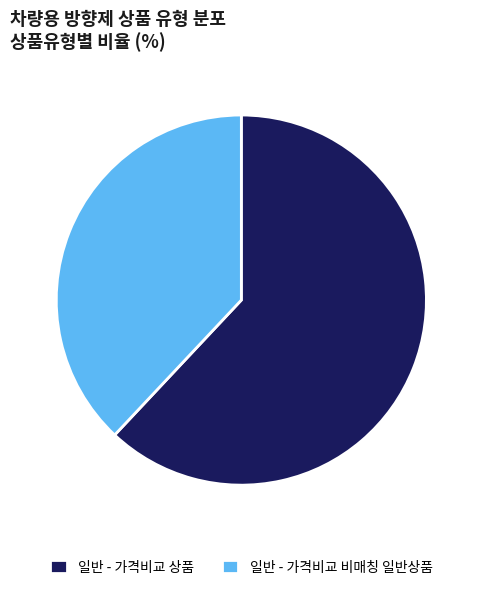

Which slice represents more than half of the pie?

일반 - 가격비교 상품